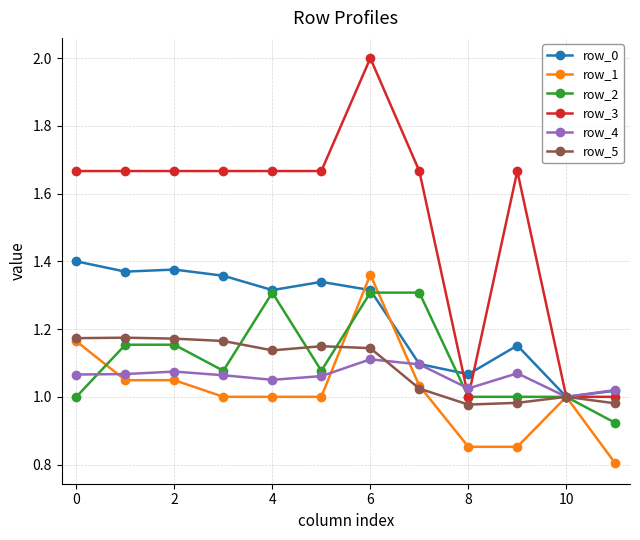

Rank the series by their maximum value, from lowest to highest.

row_4, row_5, row_2, row_1, row_0, row_3